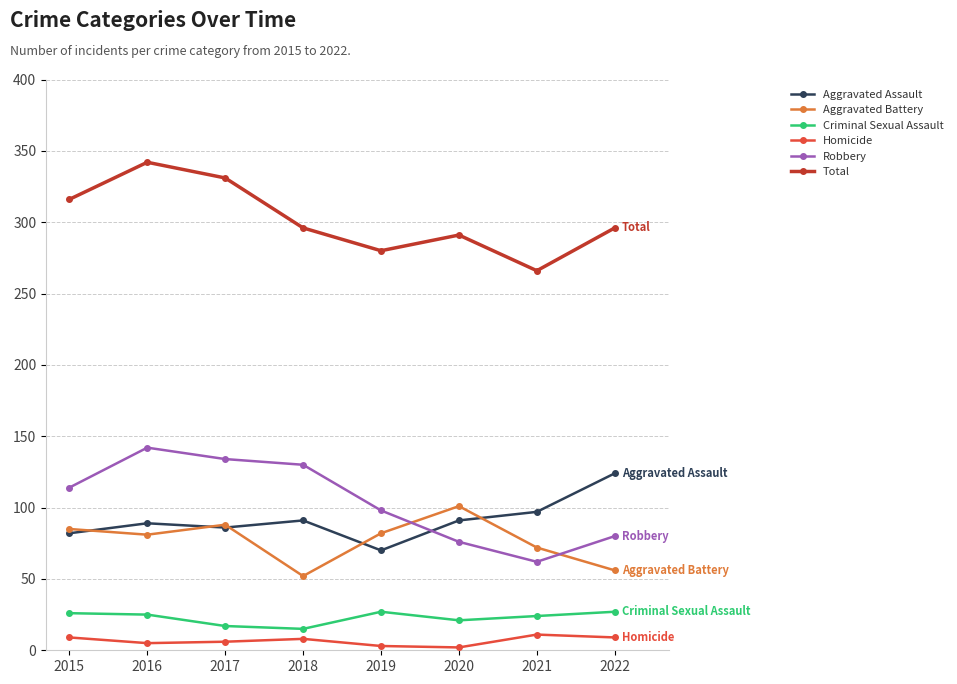

Is the value of Criminal Sexual Assault at 2016 greater than the value of Homicide at 2017?

Yes